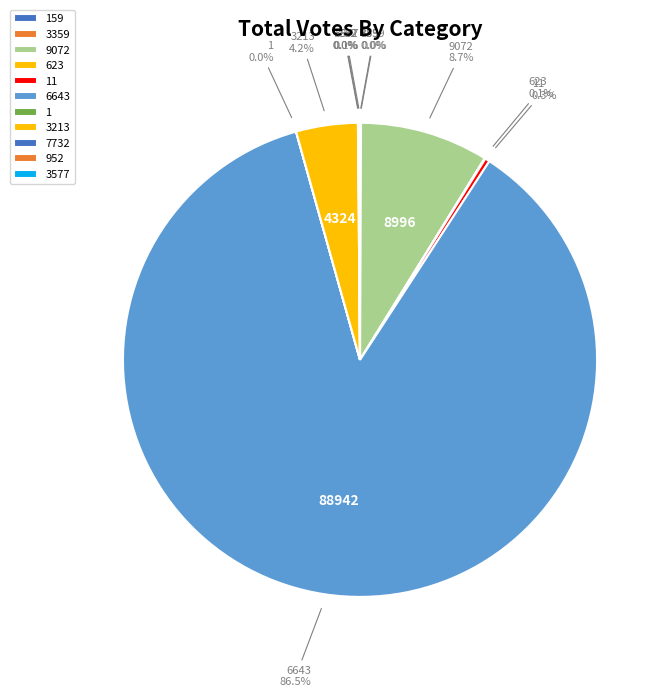

Which slice represents more than half of the pie?

6643